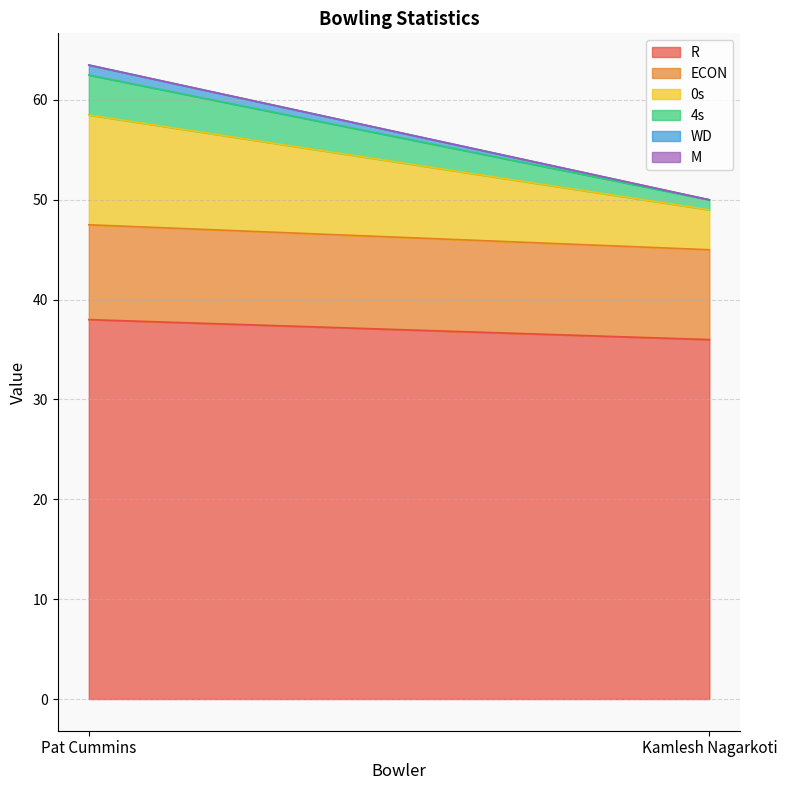

List the series in order of their peak value, lowest first.

M, WD, 4s, ECON, 0s, R